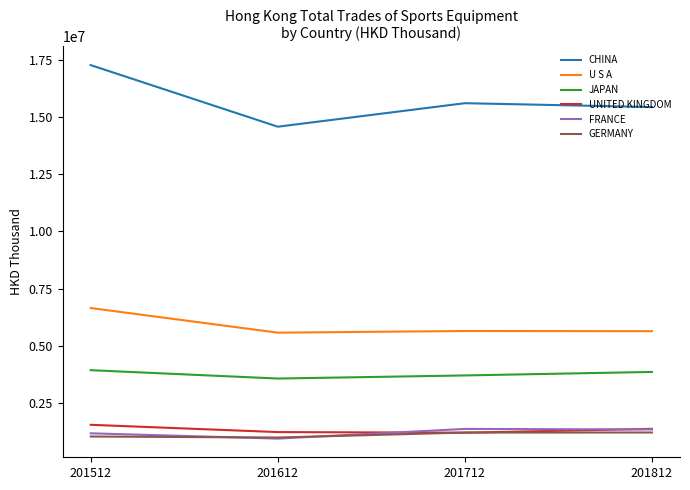

True or false: FRANCE and JAPAN cross at least once.

False